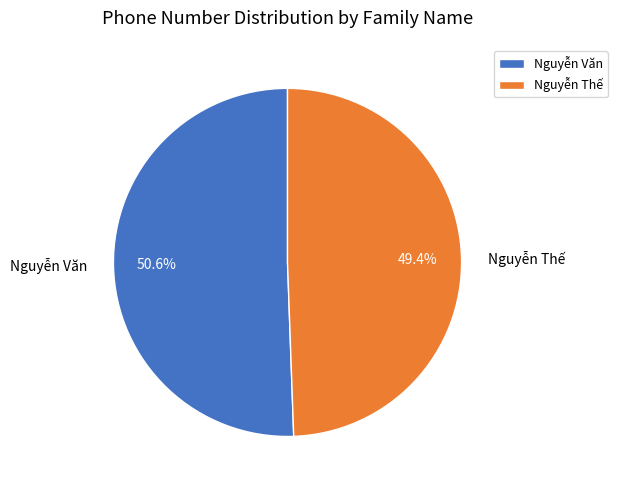

To the nearest percent, what is the difference between the Nguyễn Văn and Nguyễn Thế slice percentages?

1%